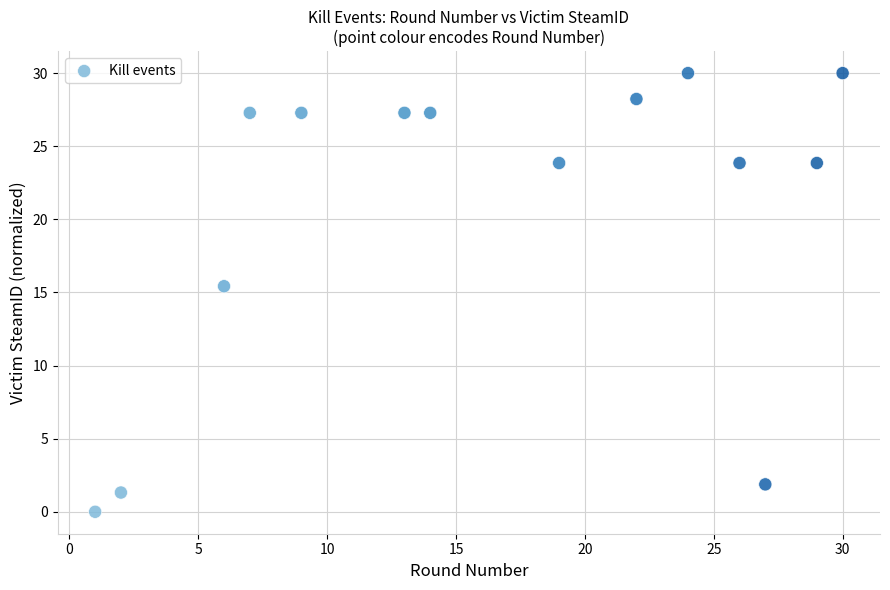

What is the range of Y values (max minus min)?

30.0